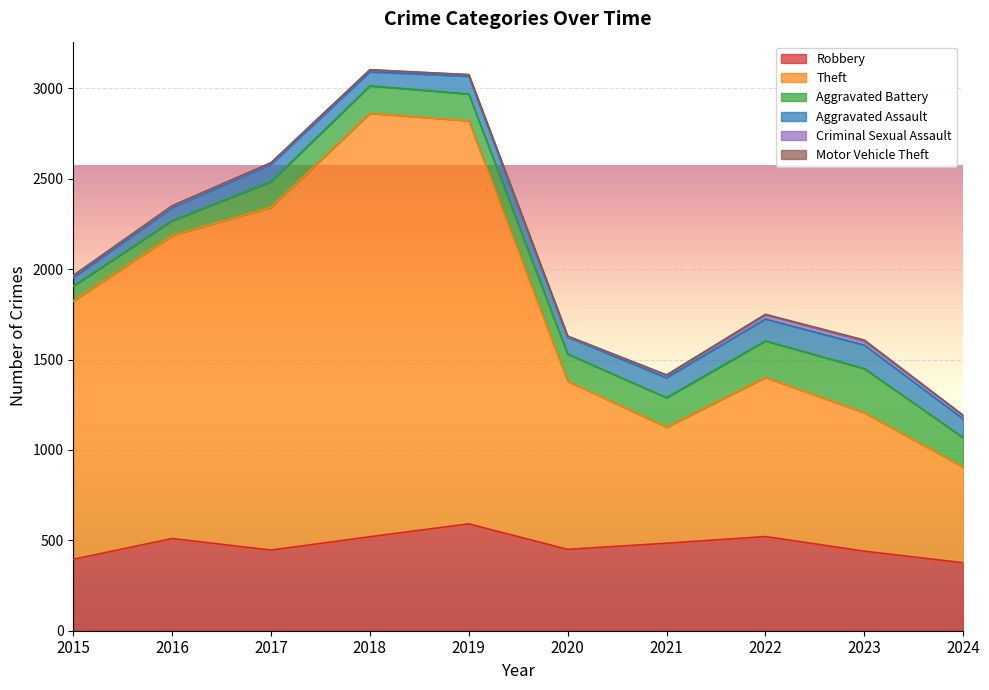

Where is the first local maximum for Theft?

2018